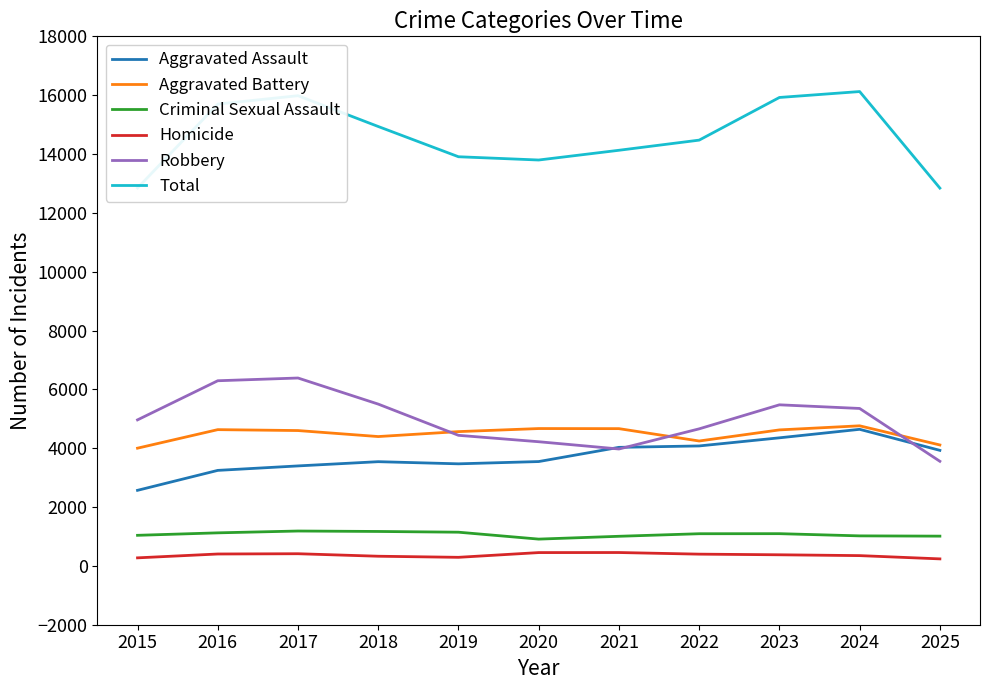

What is the difference between the Aggravated Battery values at 2021 and 2017?

65